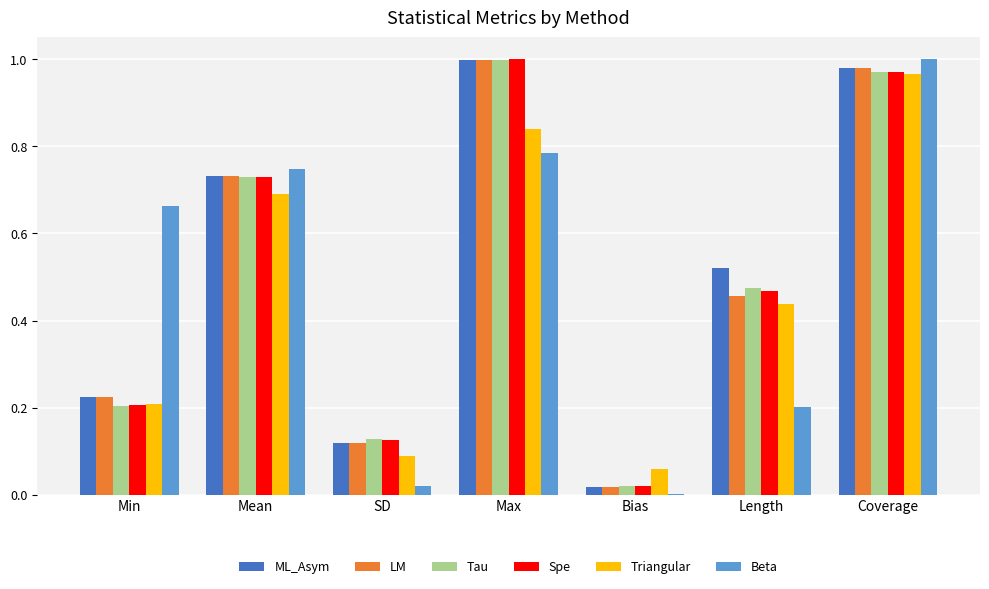

Between Bias and Coverage, which series saw the biggest shift?

Beta